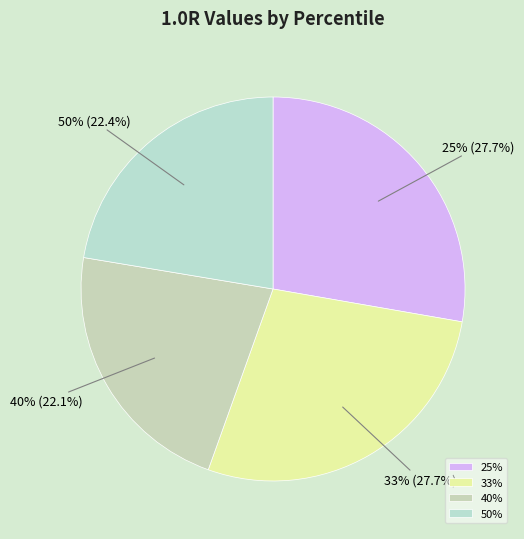

Rank the categories by value from highest to lowest.

25%, 33%, 50%, 40%